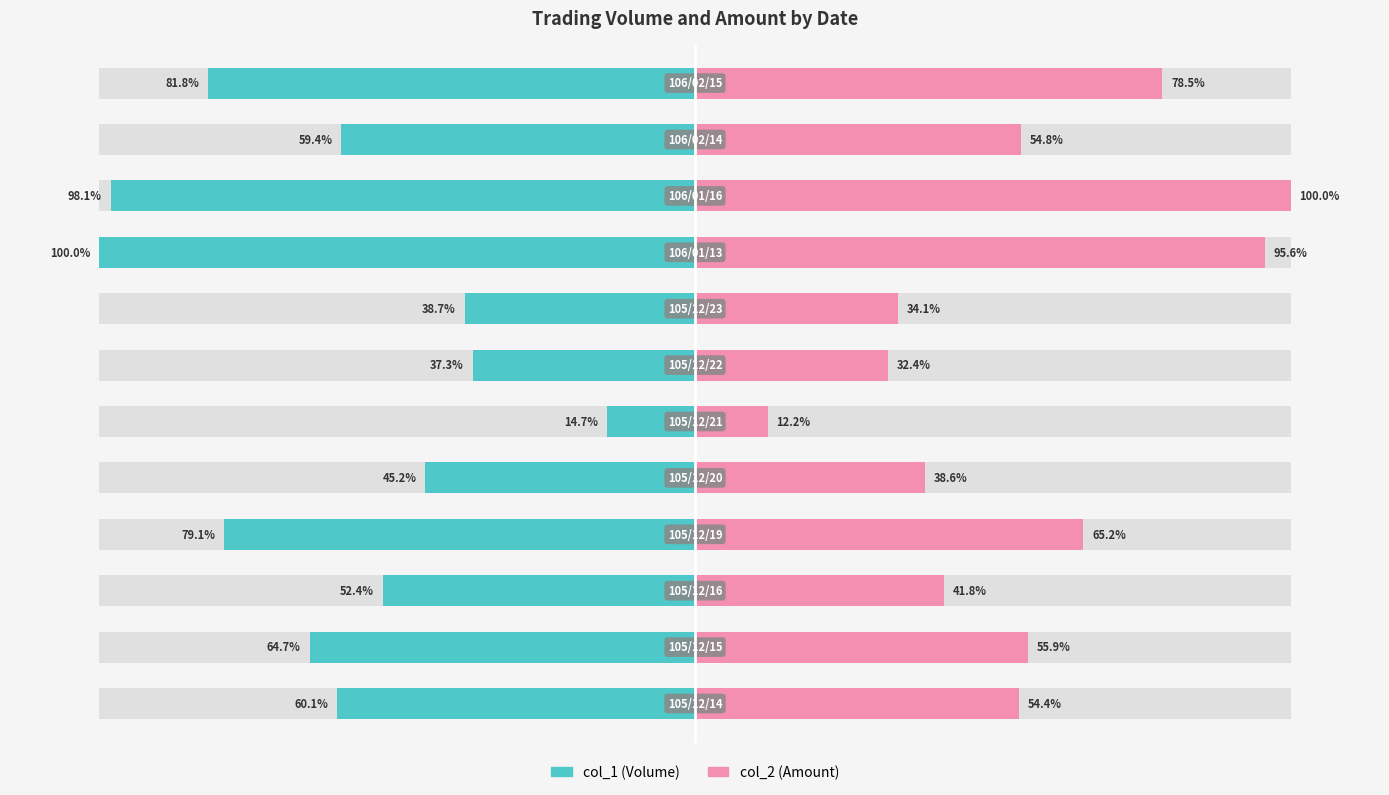

Reading left to right, list all the values displayed in this chart.

col_1 (Volume): 0=-60.1	1=-64.7	2=-52.4	3=-79.1	4=-45.2	5=-14.7	6=-37.3	7=-38.7	8=-100.0	9=-98.1	10=-59.4	11=-81.8
col_2 (Amount): 0=54.4	1=55.9	2=41.8	3=65.2	4=38.6	5=12.2	6=32.4	7=34.1	8=95.6	9=100.0	10=54.8	11=78.5